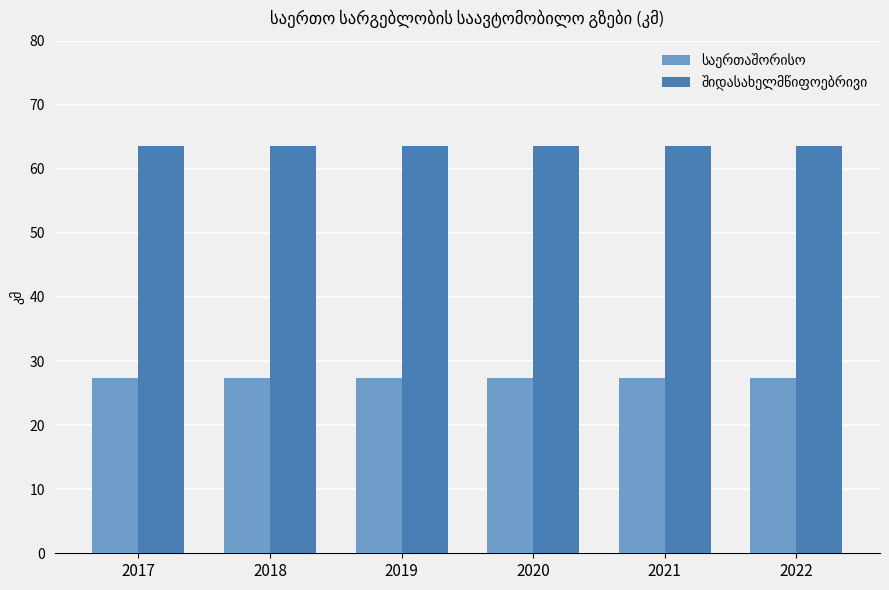

What is the smallest value displayed?

27.3